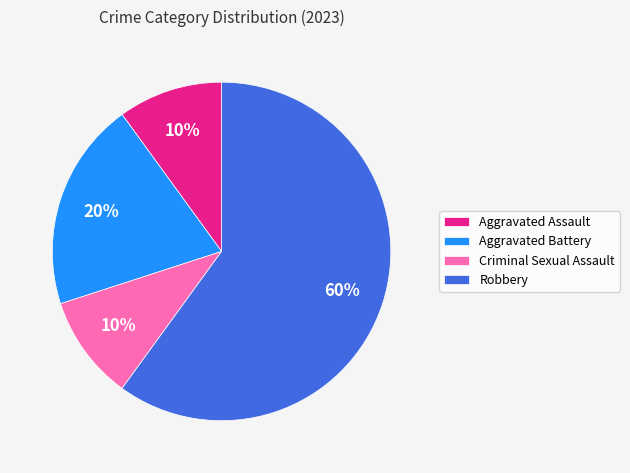

Count the number of slices in the pie.

4